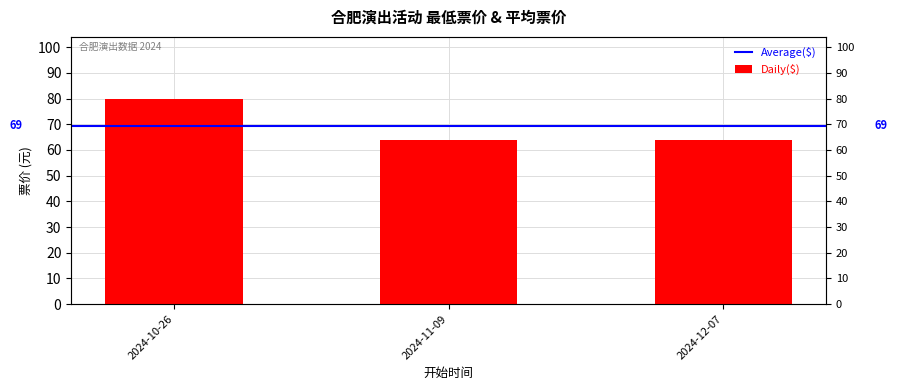

How many values exceed 64?

1